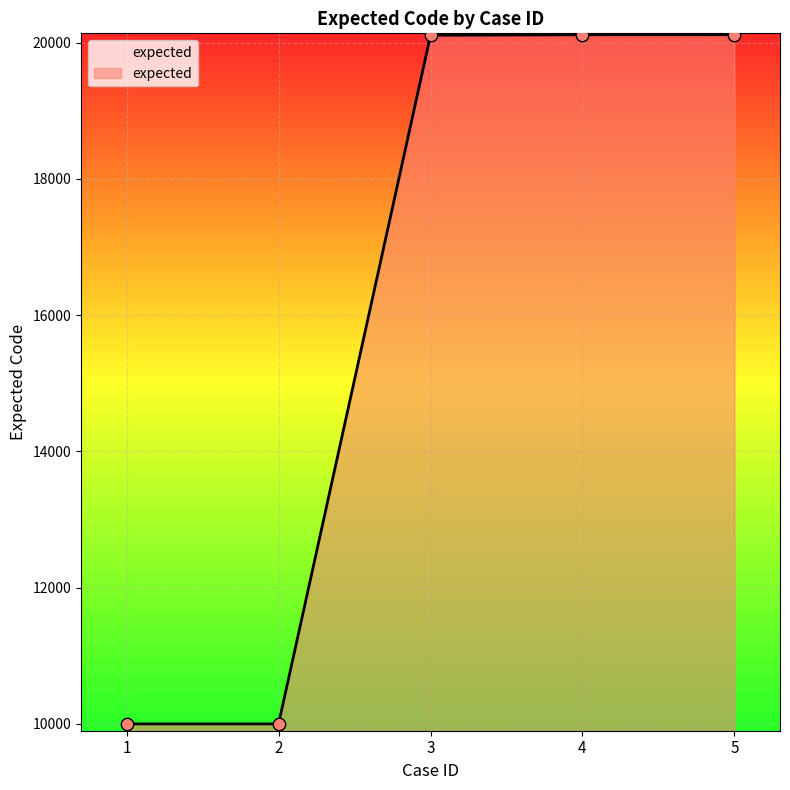

Between 4 and 1, which is larger?

4